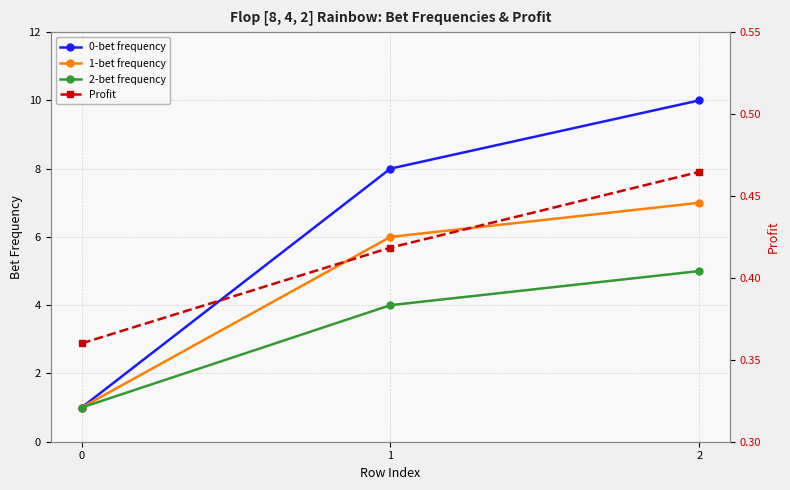

What is the value of the 1-bet frequency point at the 2nd from the left?

6